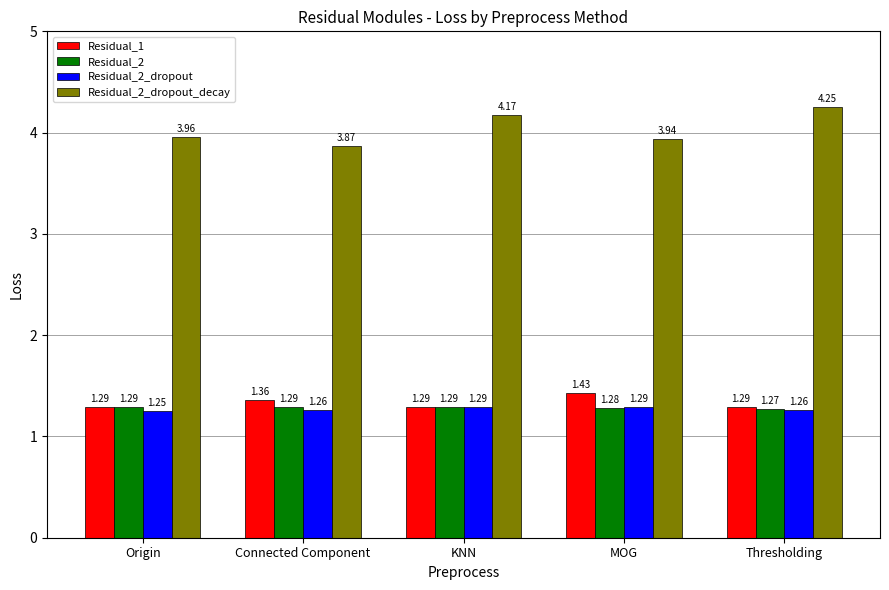

Where is Residual_2_dropout nearest to the value 1?

Origin